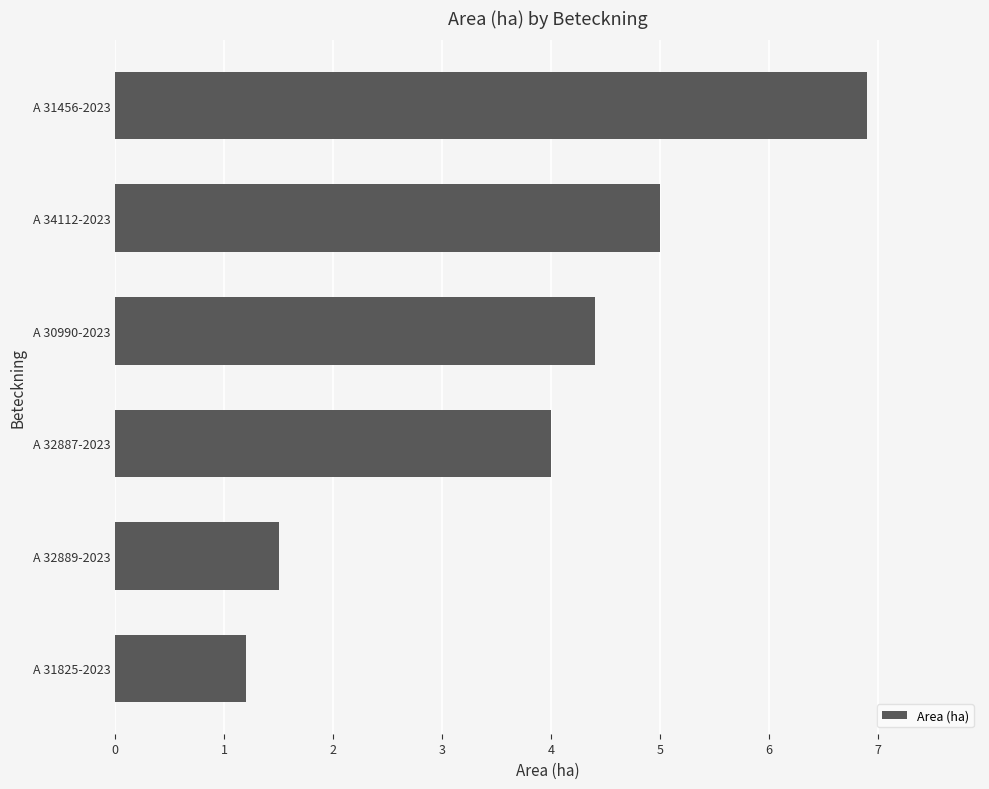

What value does the data have at A 30990-2023?

4.4